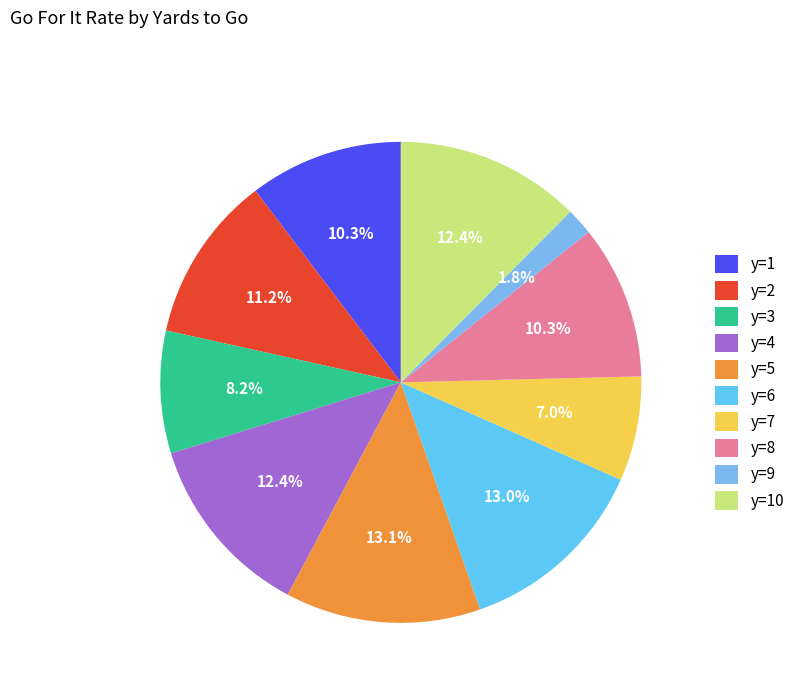

How many slices are in this pie chart?

10